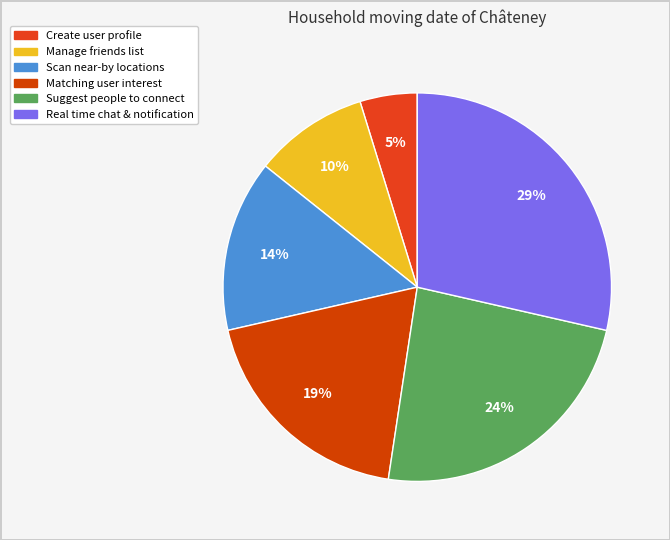

What is the smallest slice in the pie chart?

Create user profile